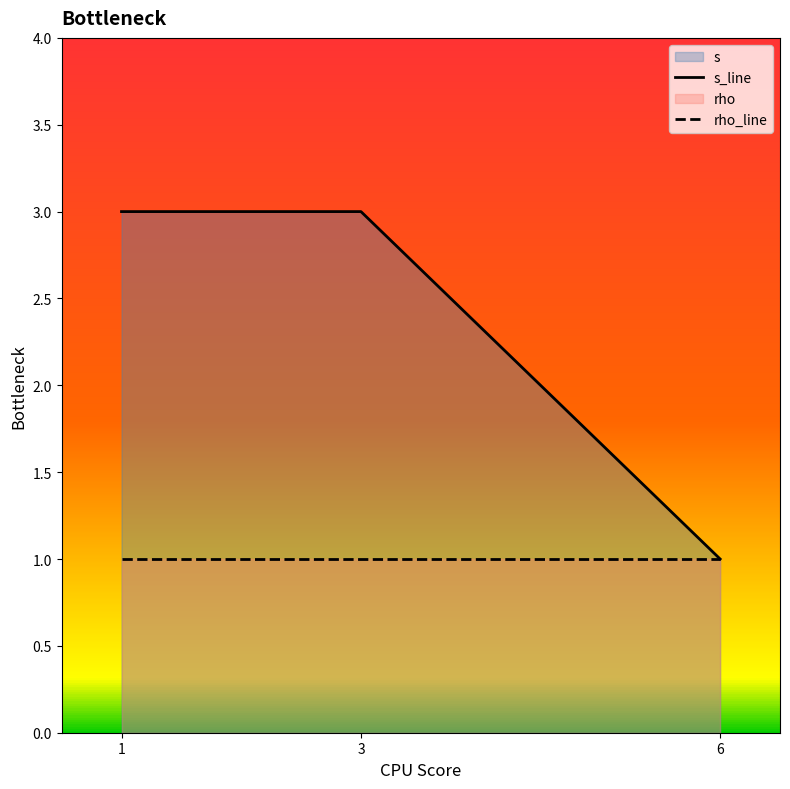

Between 3 and 1, which is larger?

3